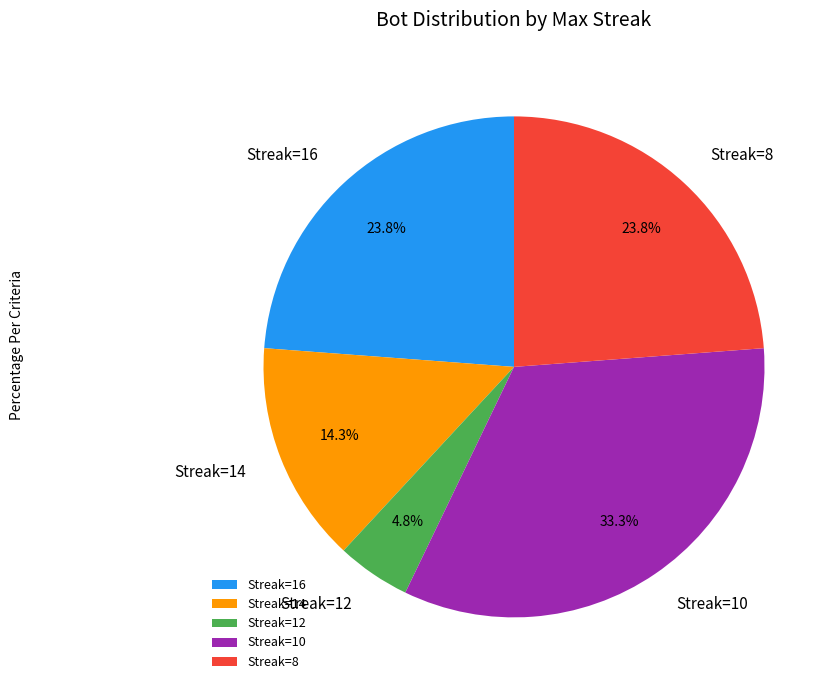

Is Streak=14 the majority of the pie?

No